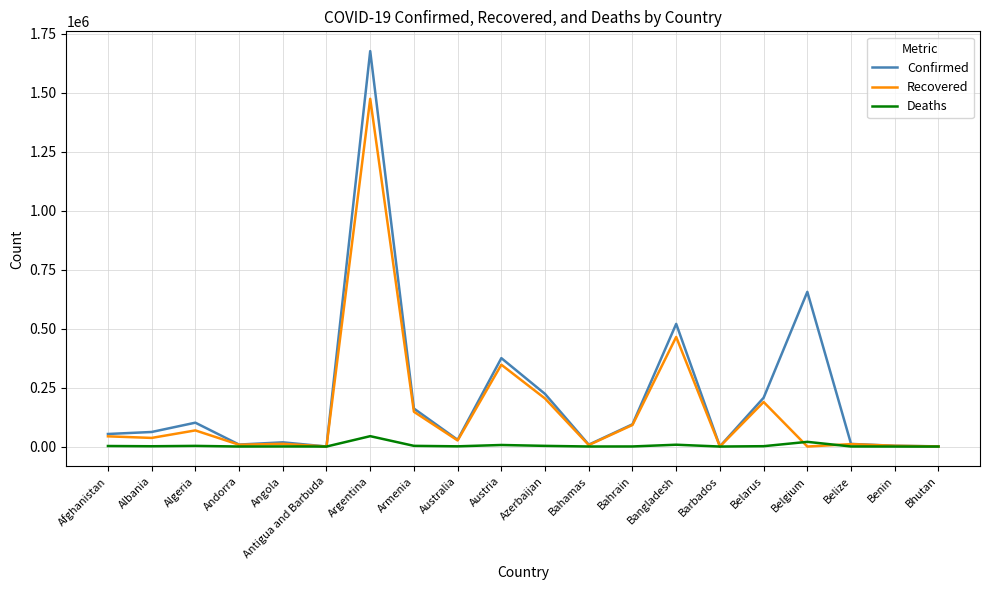

True or false: Confirmed has more than 2 points higher than both neighbors.

True